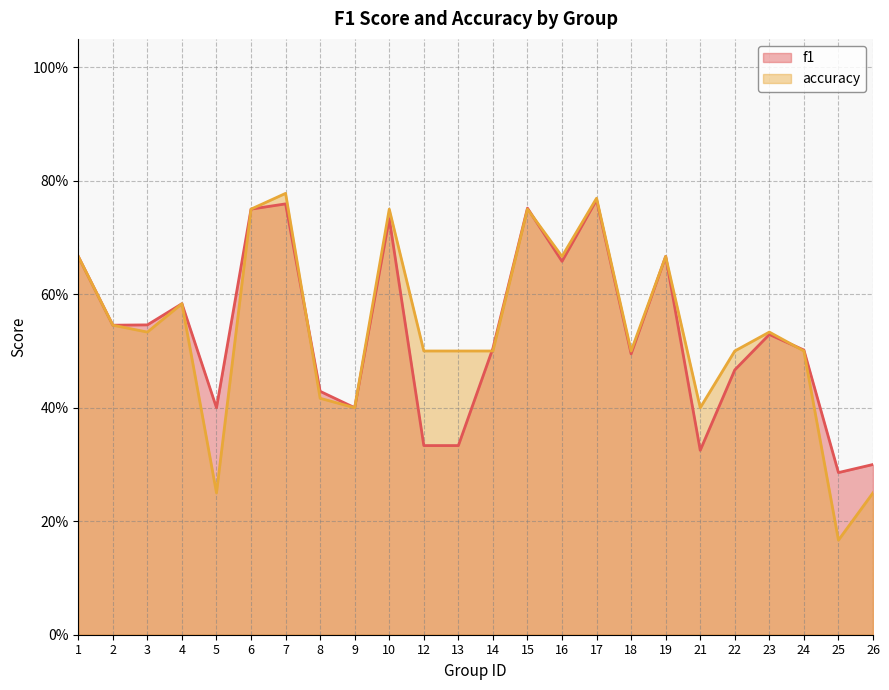

Reading left to right, list all the values displayed in this chart.

f1: 1=0.7	2=0.5	3=0.5	4=0.6	5=0.4	6=0.8	7=0.8	8=0.4	9=0.4	10=0.7	12=0.3	13=0.3	14=0.5	15=0.8	16=0.7	17=0.8	18=0.5	19=0.7	21=0.3	22=0.5	23=0.5	24=0.5	25=0.3	26=0.3
accuracy: 1=0.7	2=0.5	3=0.5	4=0.6	5=0.2	6=0.8	7=0.8	8=0.4	9=0.4	10=0.8	12=0.5	13=0.5	14=0.5	15=0.8	16=0.7	17=0.8	18=0.5	19=0.7	21=0.4	22=0.5	23=0.5	24=0.5	25=0.2	26=0.2